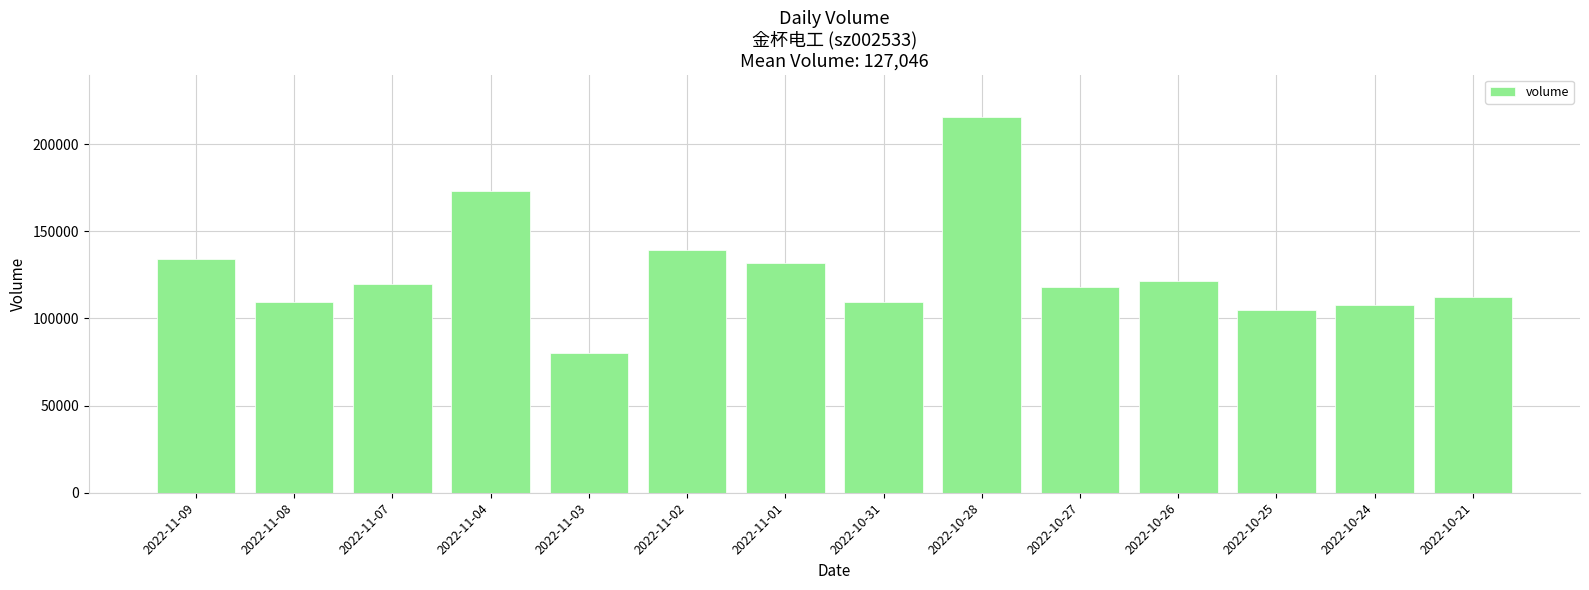

At which category does the chart reach its minimum across all series?

2022-11-03